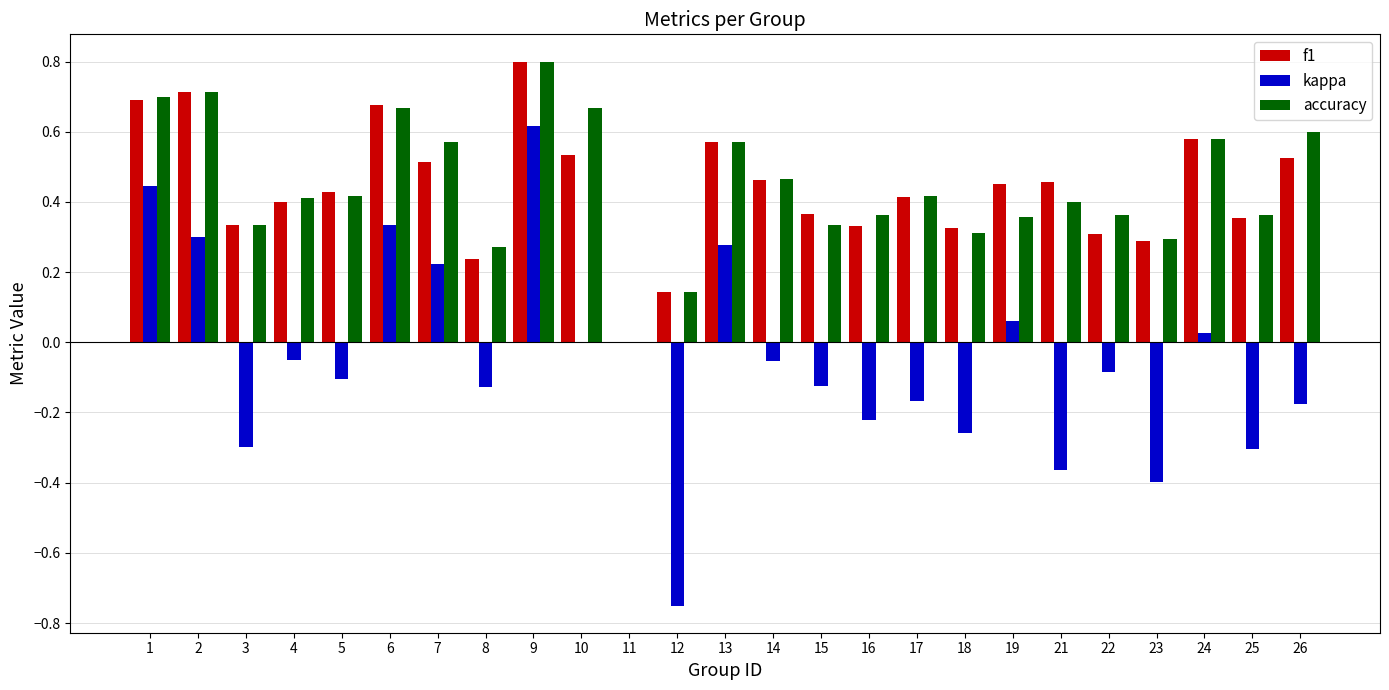

The value of kappa at 18 is -0.3. True or false?

True